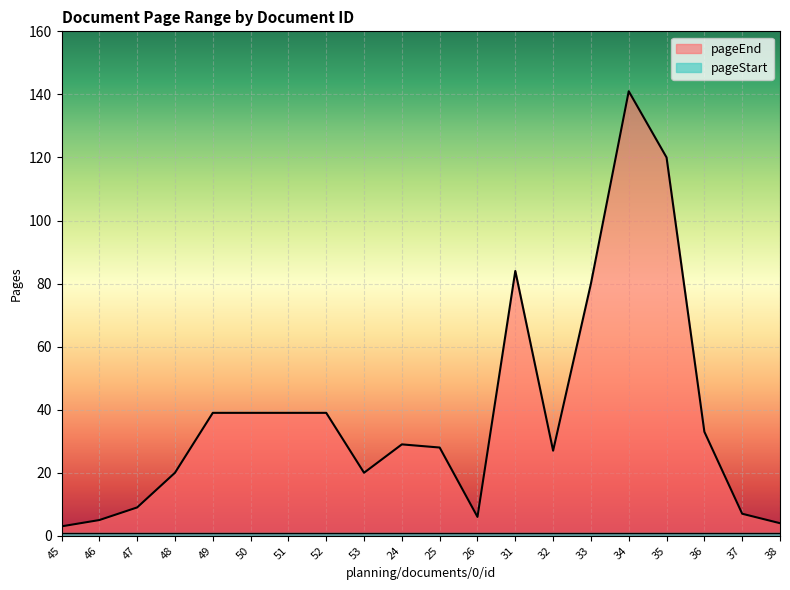

How many lines are shown in the chart?

2